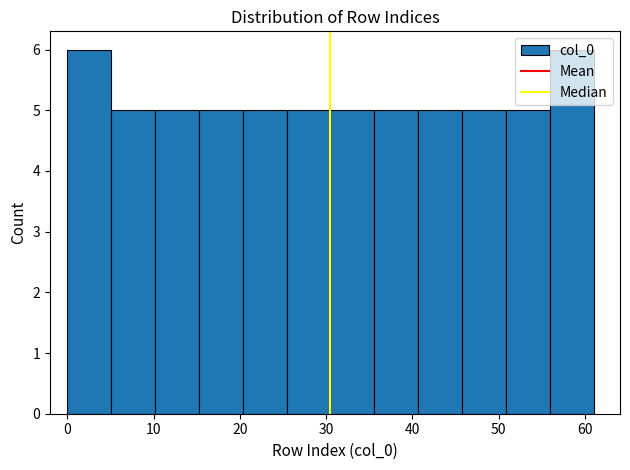

Reading left to right, list every bar in this chart as the range it spans on the x-axis followed by its height. Neither the bar edges nor the heights are printed on the chart, so give them approximately, as read against the axes.

0 to 5: 6
5 to 10: 5
10 to 15: 5
15 to 20: 5
20 to 25: 5
25 to 31: 5
31 to 36: 5
36 to 41: 5
41 to 46: 5
46 to 51: 5
51 to 56: 5
56 to 61: 6